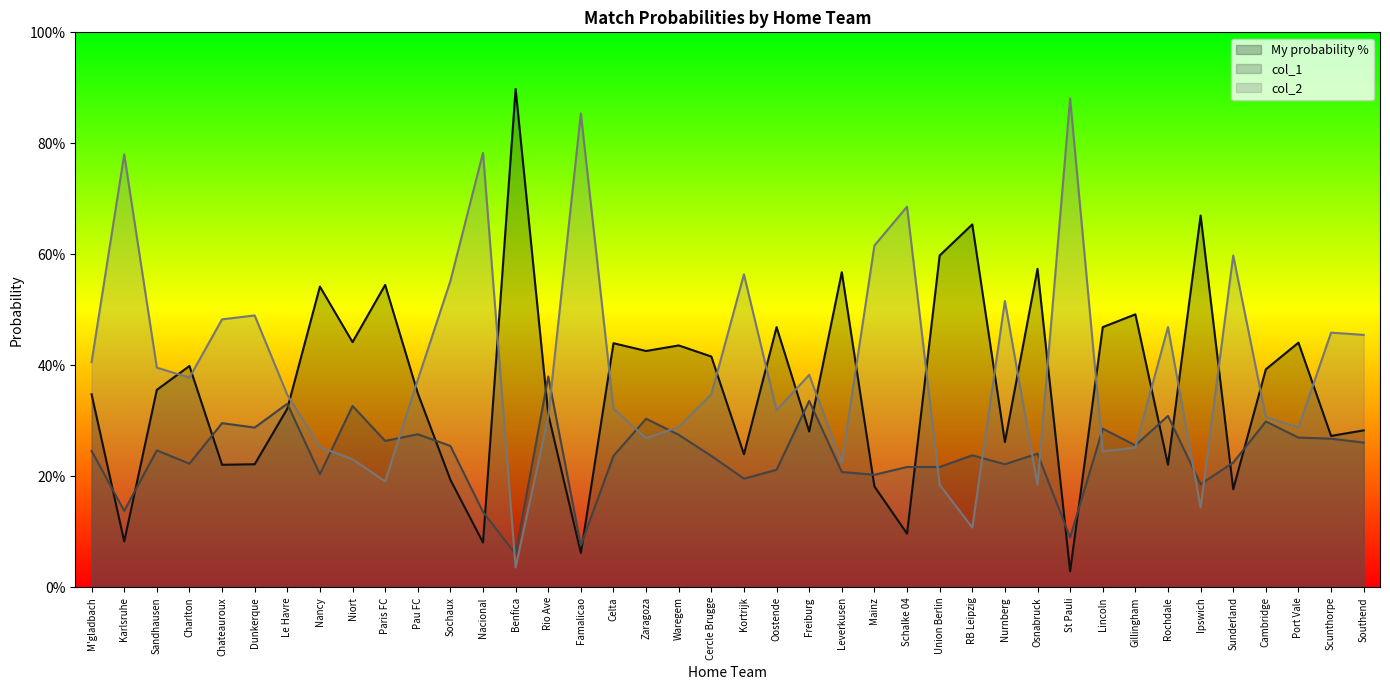

What is the value of the col_2 point at the 32nd from the left?

0.2